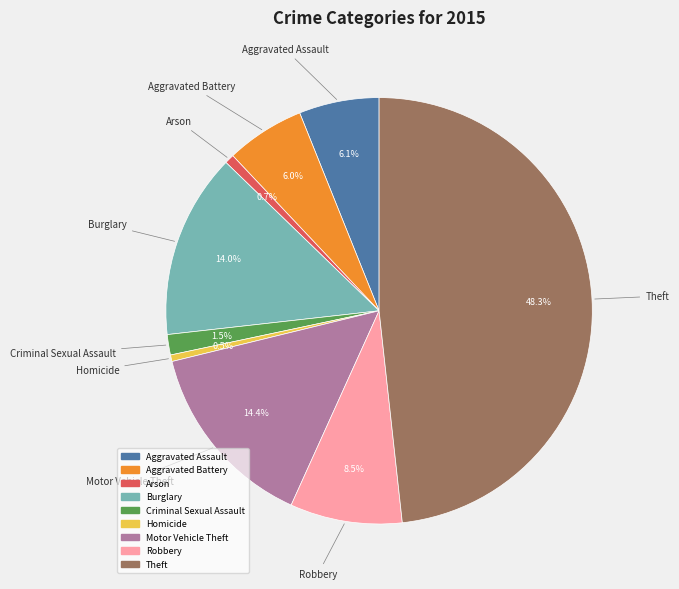

What is the total percentage of Robbery and Aggravated Assault?

14.6%